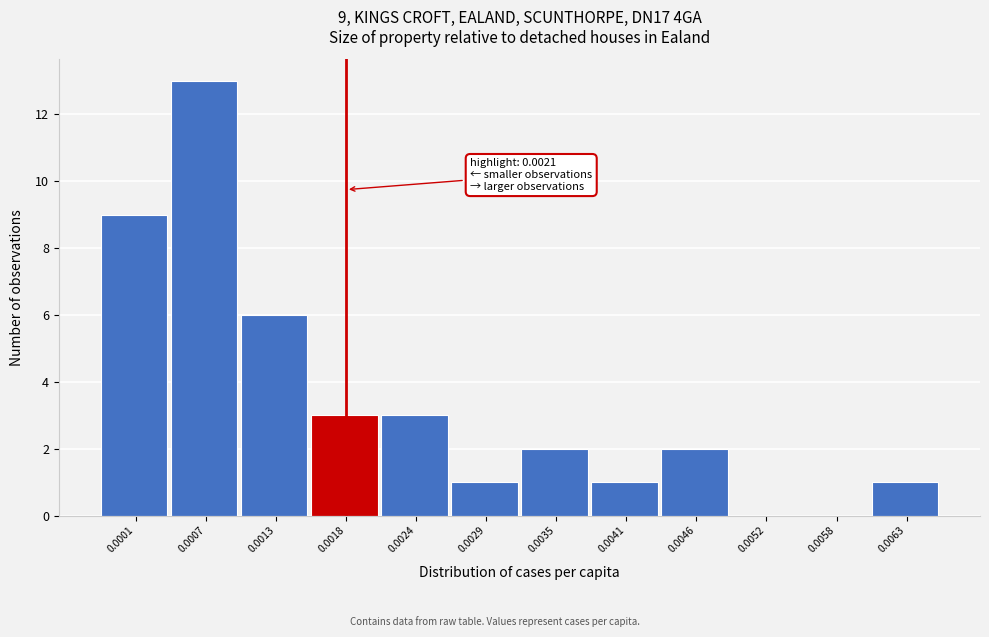

Reading left to right, transcribe all the data shown in this chart.

0.0001=9	0.0007=13	0.0013=6	0.0018=3	0.0024=3	0.0029=1	0.0035=2	0.0041=1	0.0046=2	0.0052=0	0.0058=0	0.0063=1